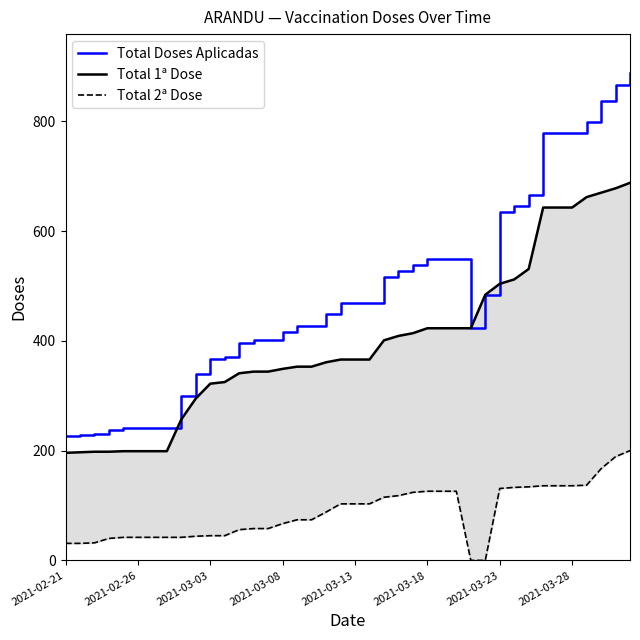

What is the minimum value for Total Doses Aplicadas?

227